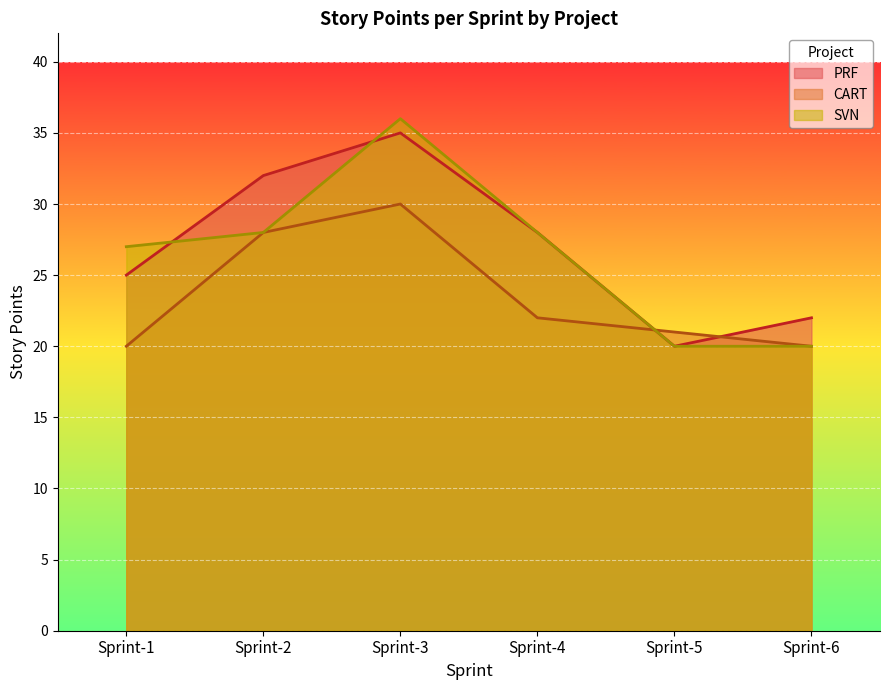

At which category is the sum across all series the highest?

Sprint-3